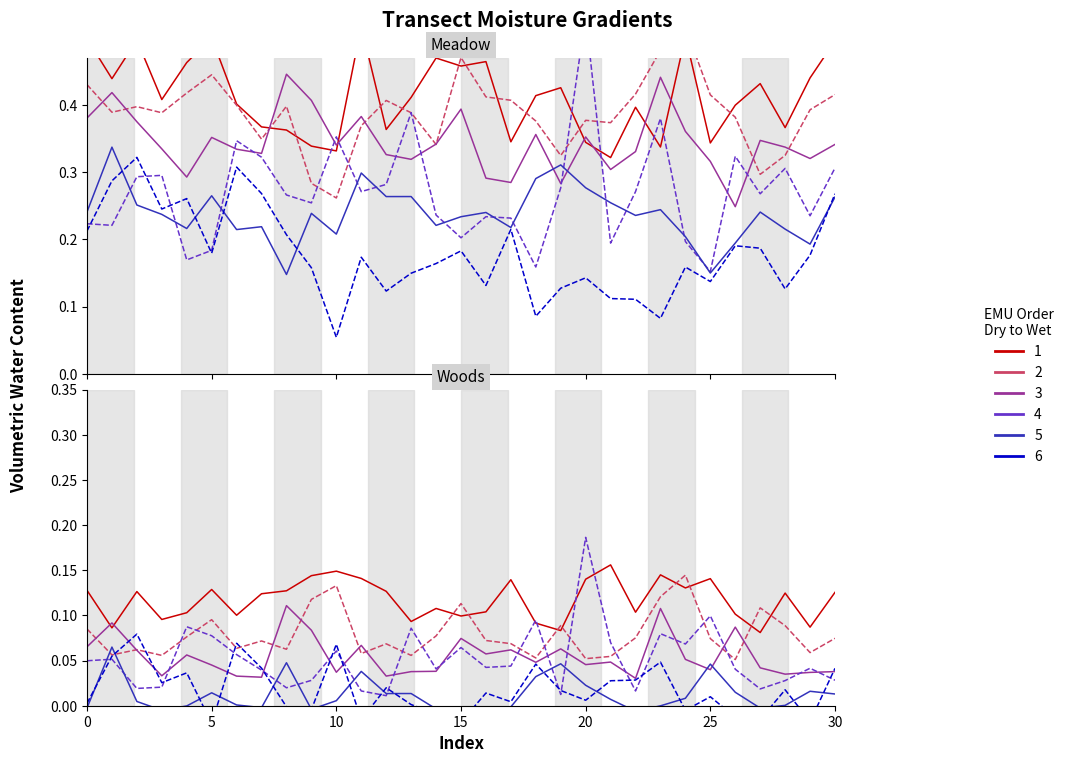

True or false: Row 5 has a value of 0.0 at 17.

False